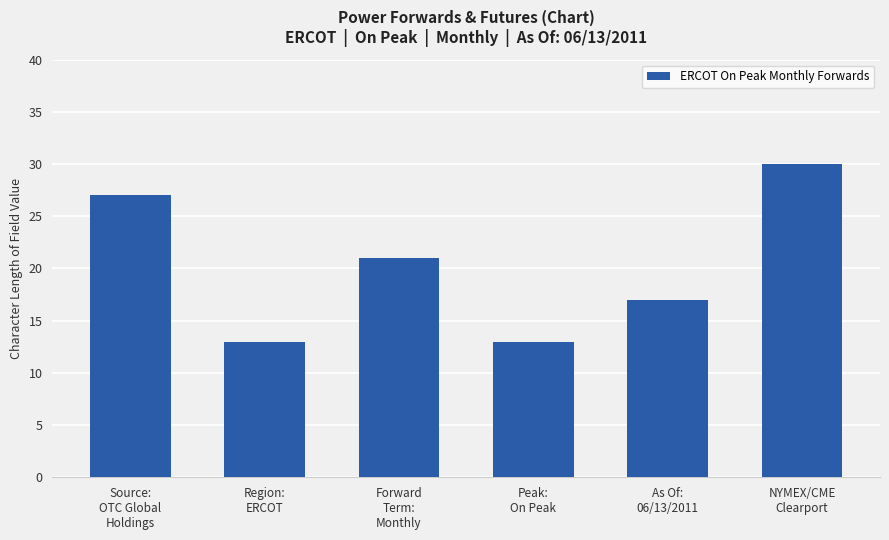

Reading left to right, list all the values displayed in this chart.

27	13	21	13	17	30